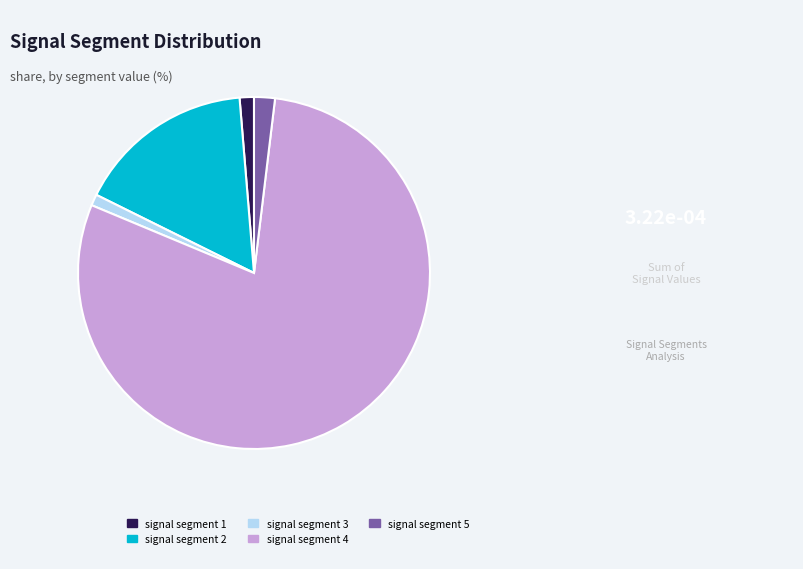

Is signal segment 5 the majority of the pie?

No